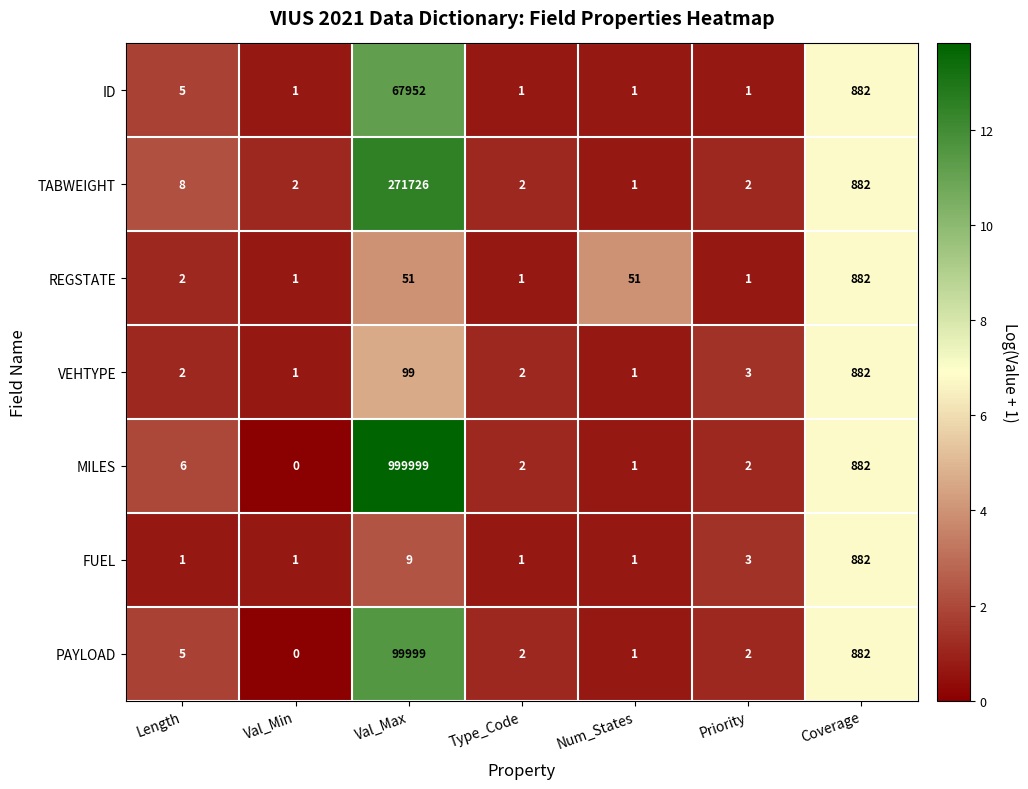

Which series has the widest spread of values?

MILES